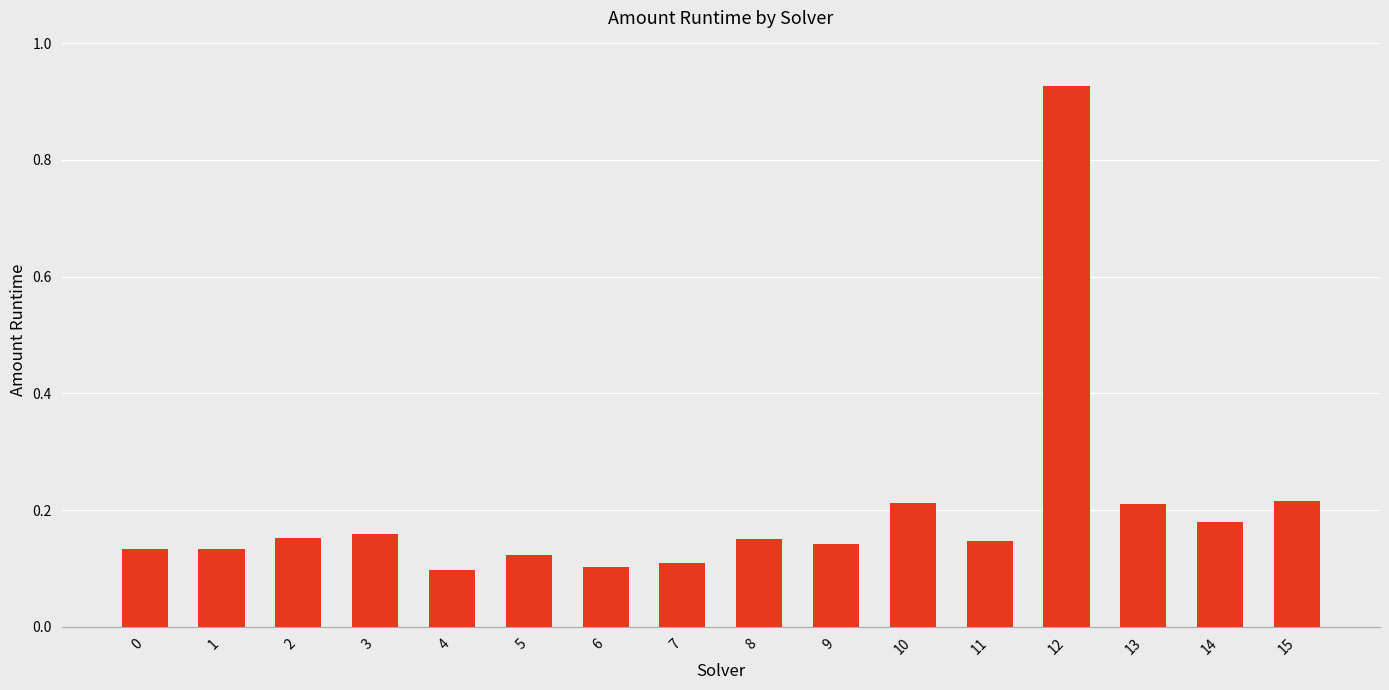

The value at 9 is 0.1. True or false?

True